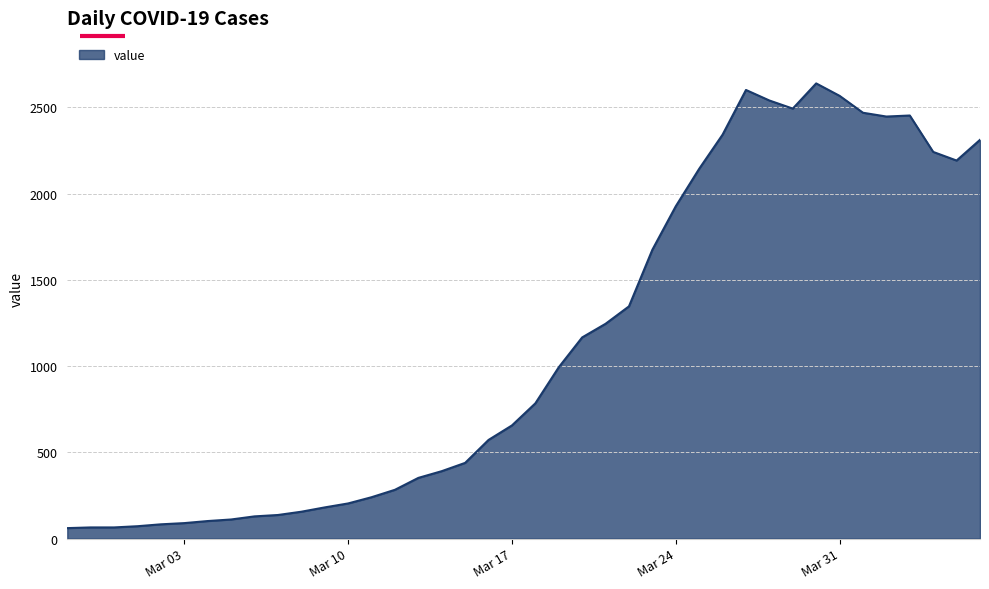

What is the minimum value shown in the chart?

61